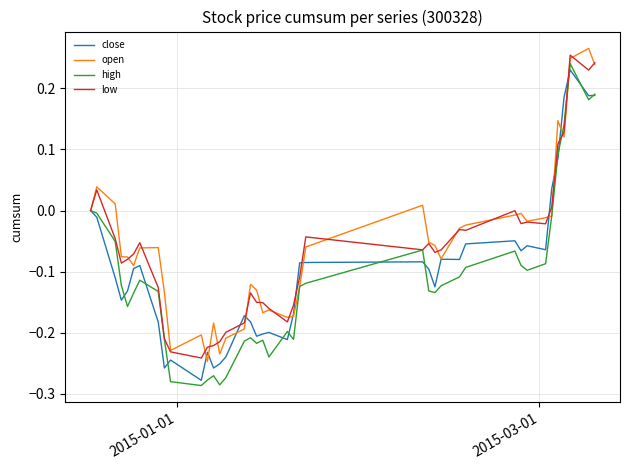

What is the value of the low point at the 10th from the left?

-0.2